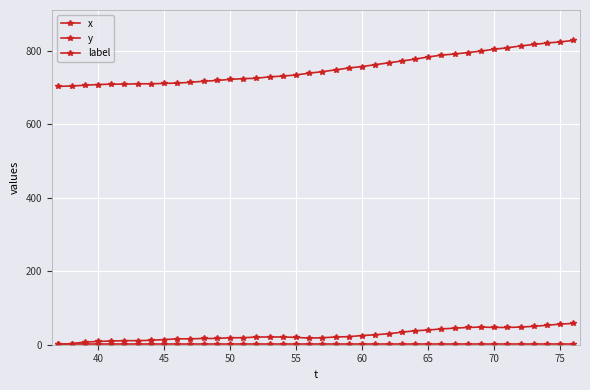

List the series in order of their peak value, lowest first.

label, y, x